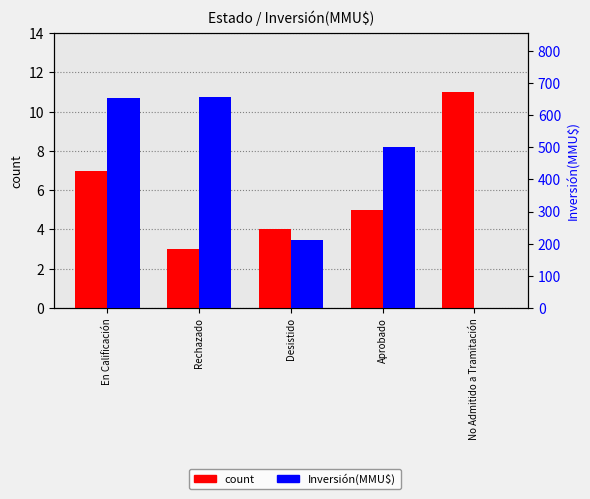

At how many categories does at least one series exceed 235?

3